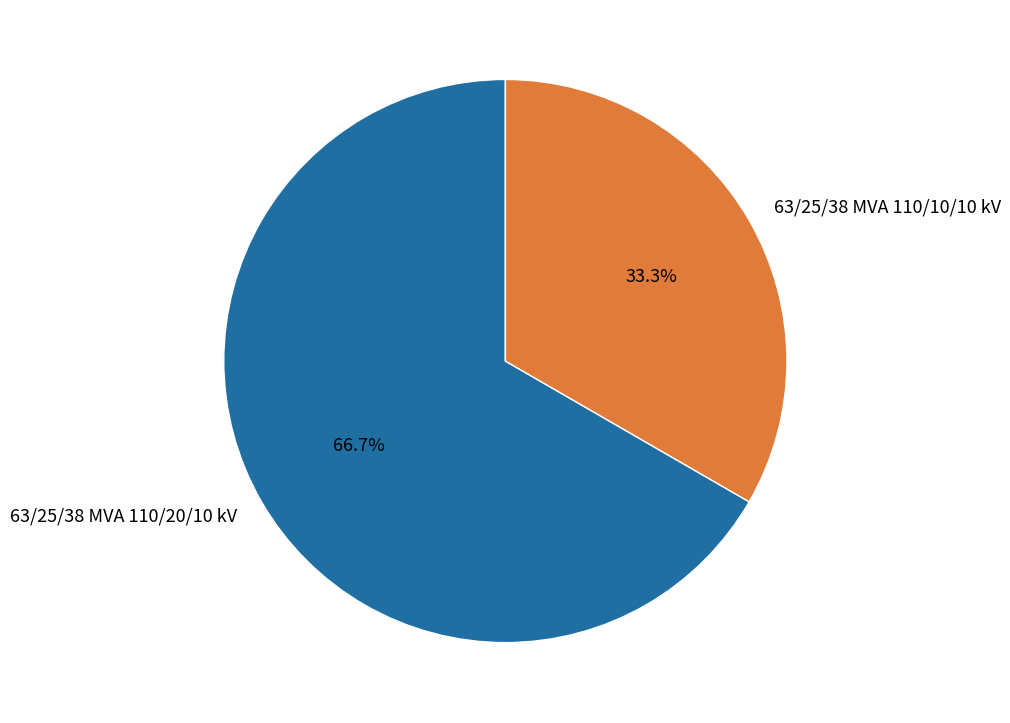

What is the ratio of the value at 63/25/38 MVA 110/10/10 kV to the value at 63/25/38 MVA 110/20/10 kV?

0.5